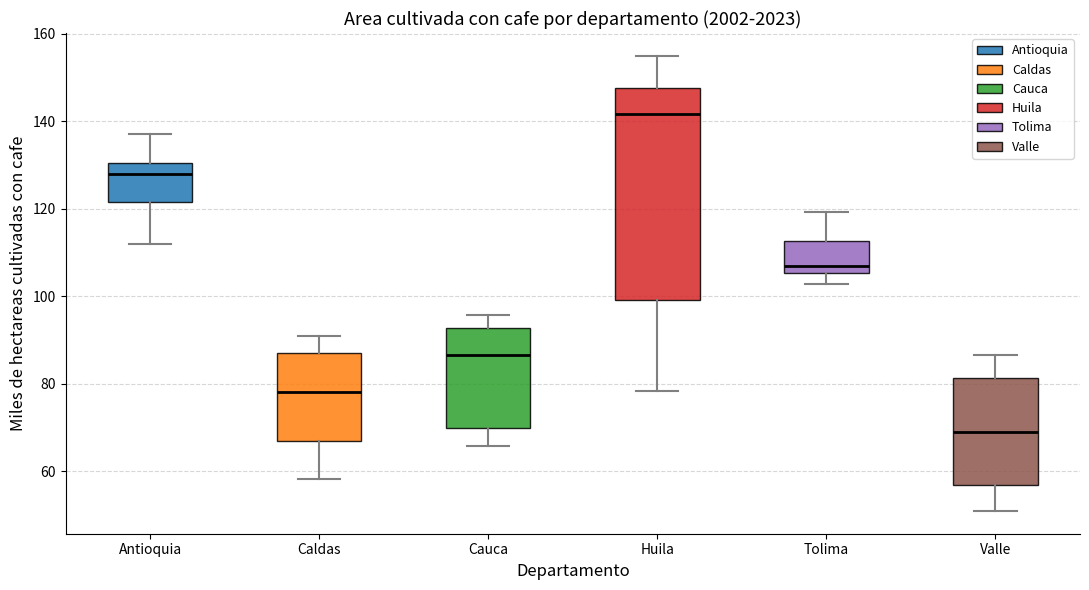

Which box is the tallest, from its lower edge to its upper edge?

Huila